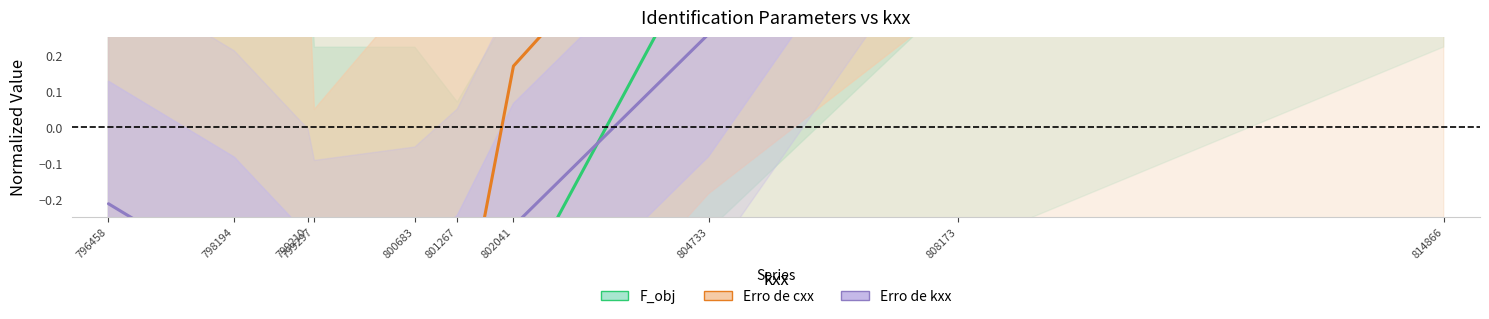

What is the approximate value of Erro de kxx at 799210?

-0.6